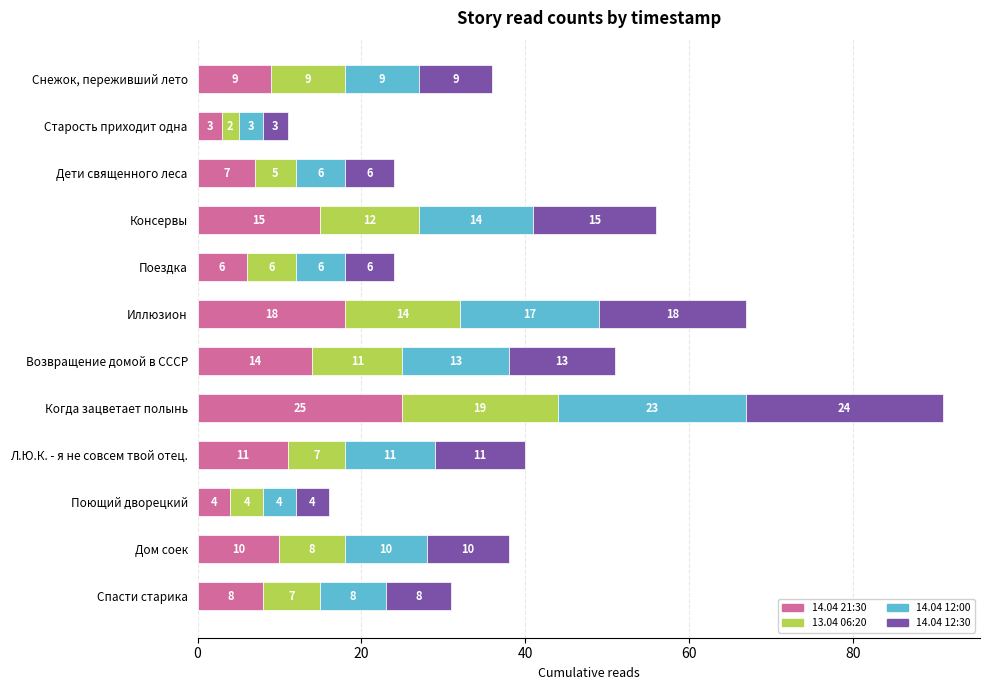

At which category is the sum across all series the highest?

Когда зацветает полынь